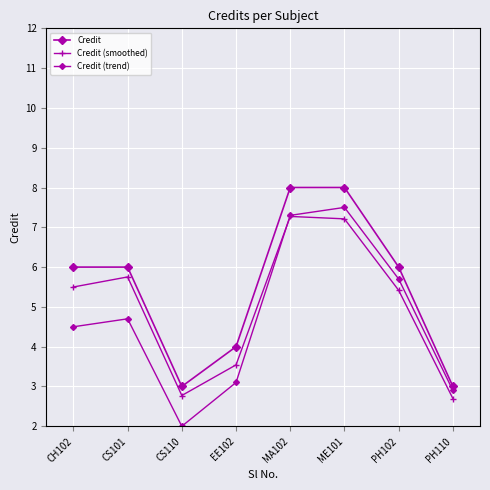

Is this an area chart (filled region under the line)?

No